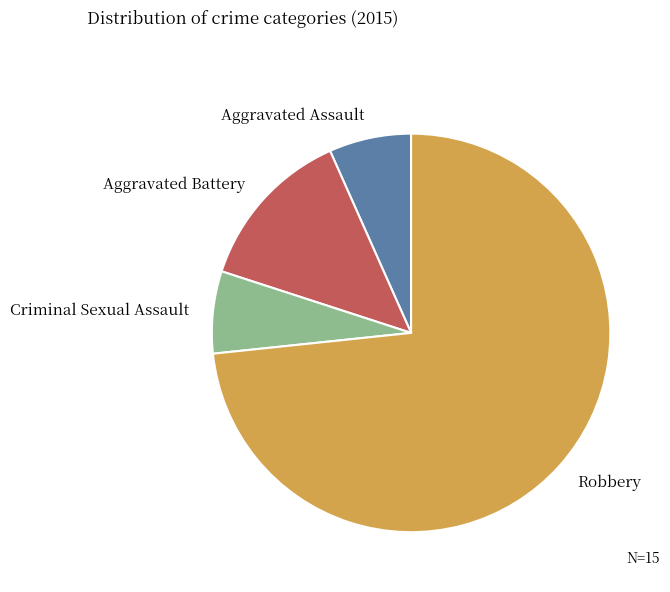

True or false: Robbery accounts for 73% of the total.

True